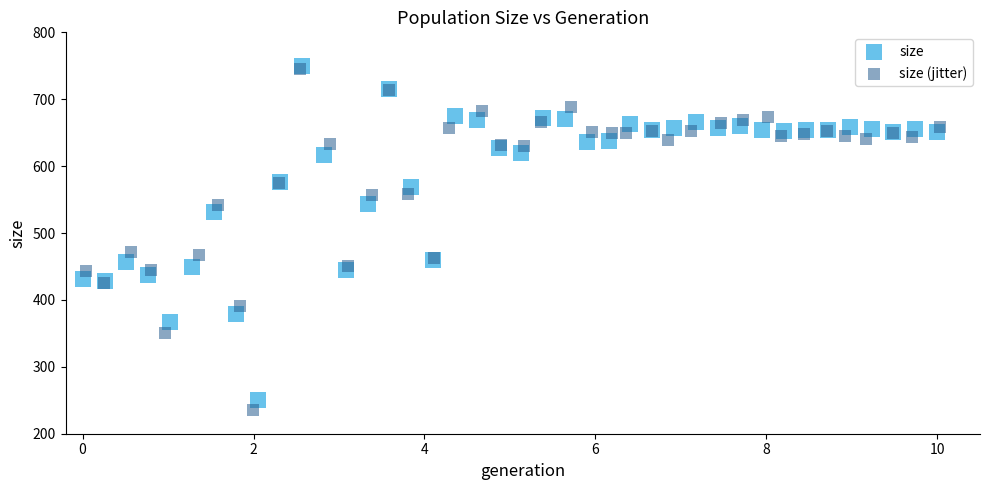

Which series has the widest spread of Y values?

size (jitter)